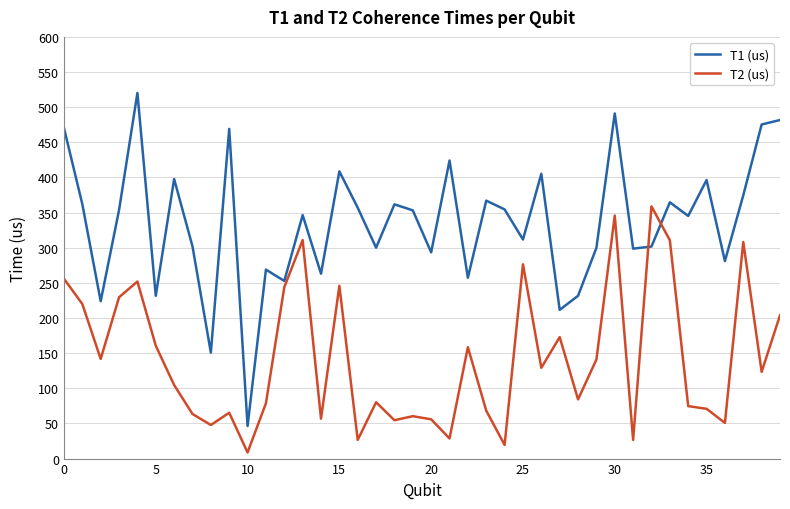

In T1 (us), how many points are higher than both neighbors (excluding endpoints)?

13